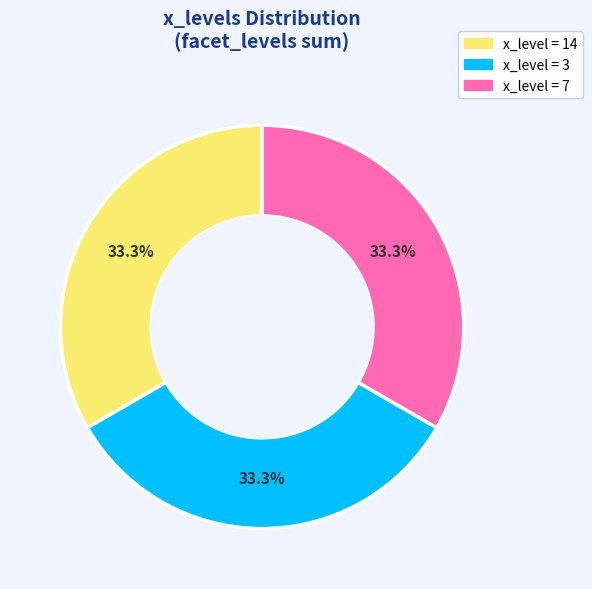

Is there a majority slice in this chart?

No